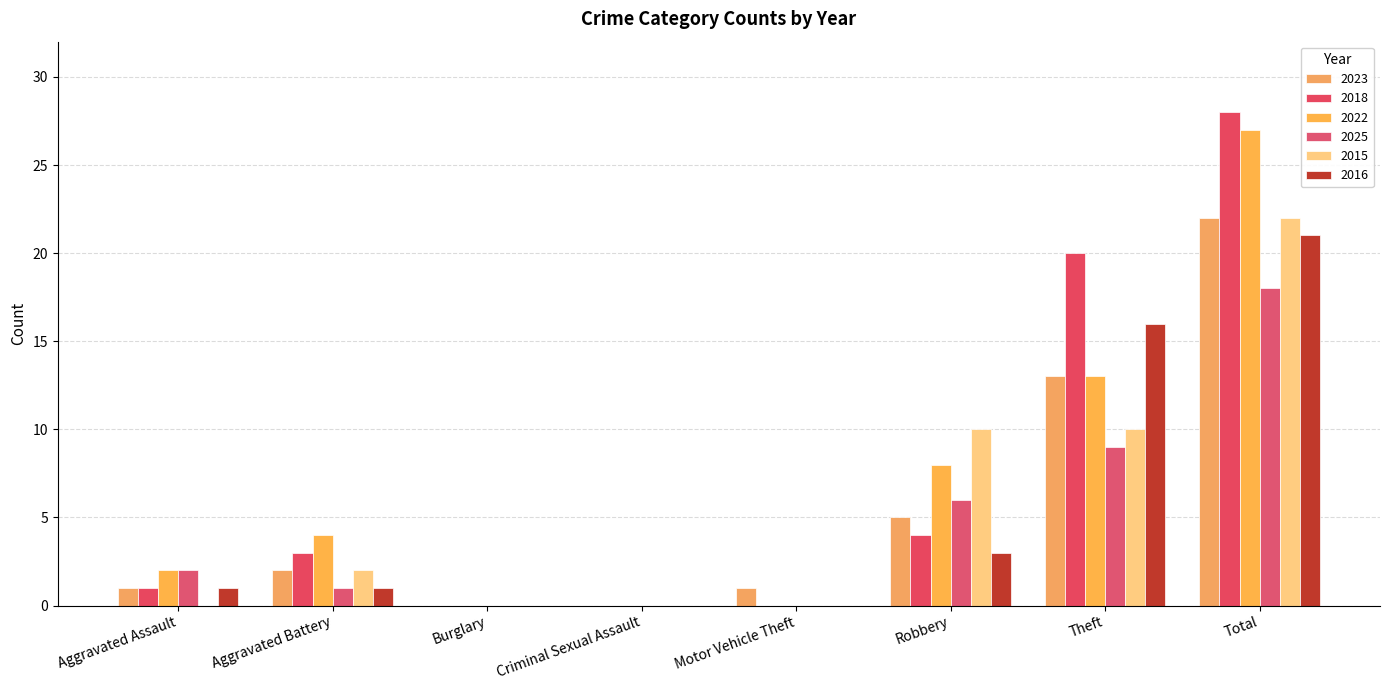

At Robbery, list the series in order from smallest to largest.

2016, 2018, 2023, 2025, 2022, 2015